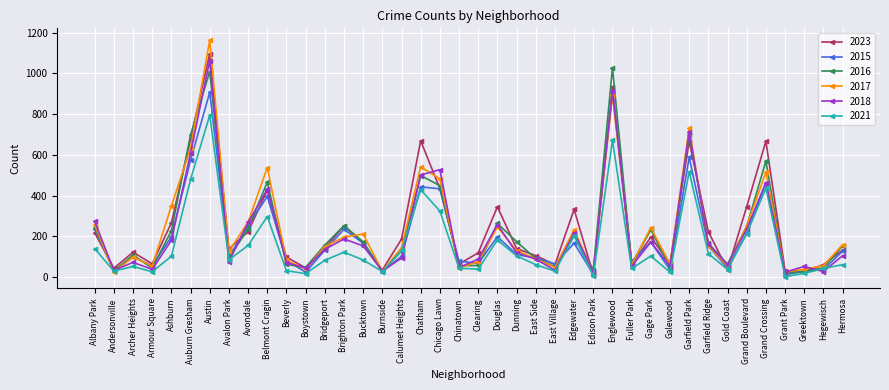

What is the label of the 36th point from the left?

Grand Crossing